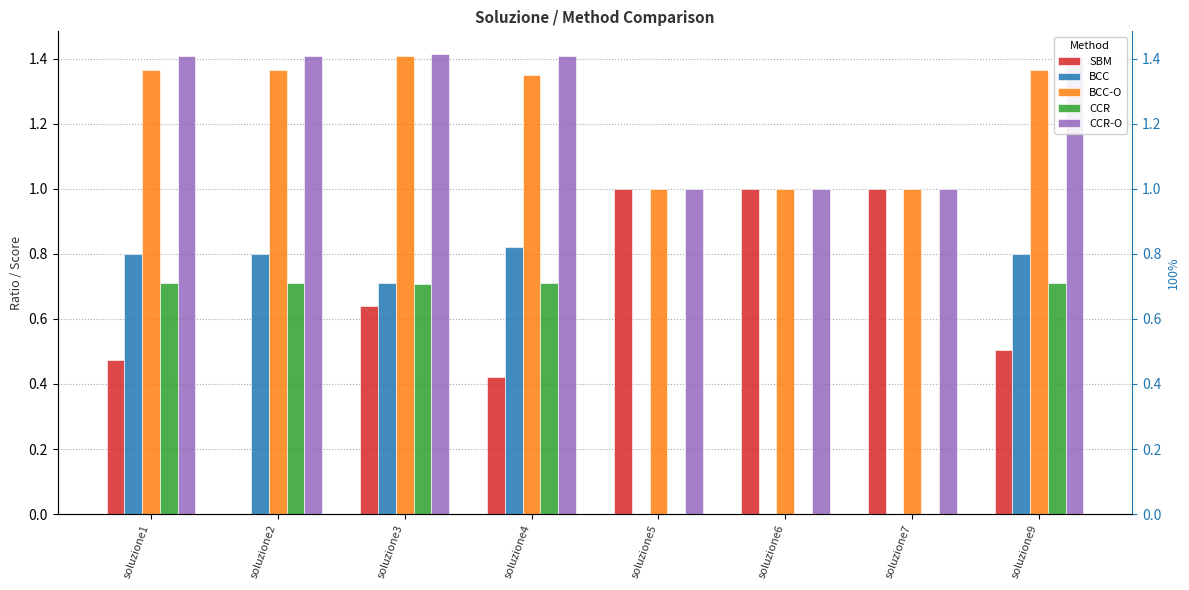

Does the chart contain any negative values?

No